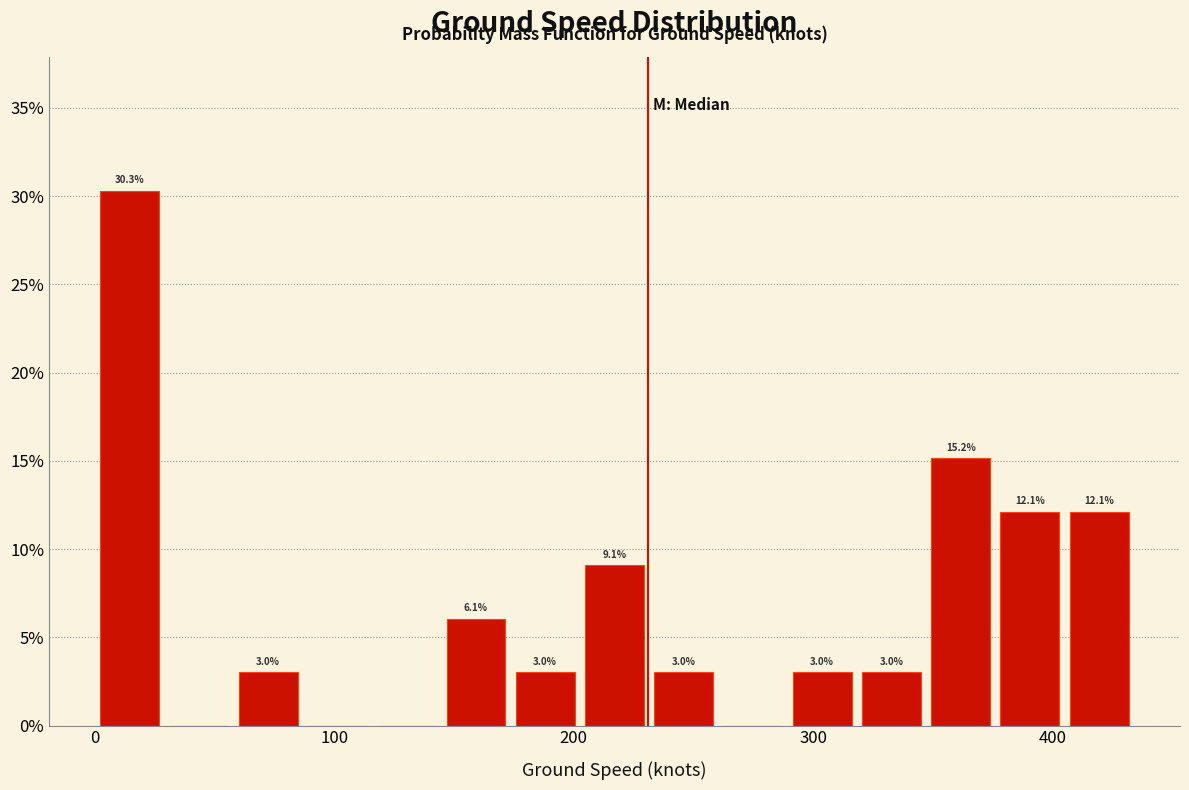

Around what value on the x-axis is the tallest bar? Give the approximate position of its centre, as read against the axis.

10